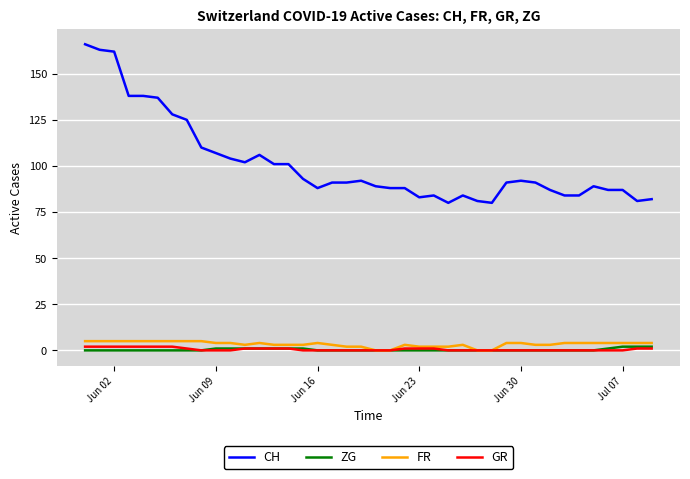

What is the highest value of the CH series?

166